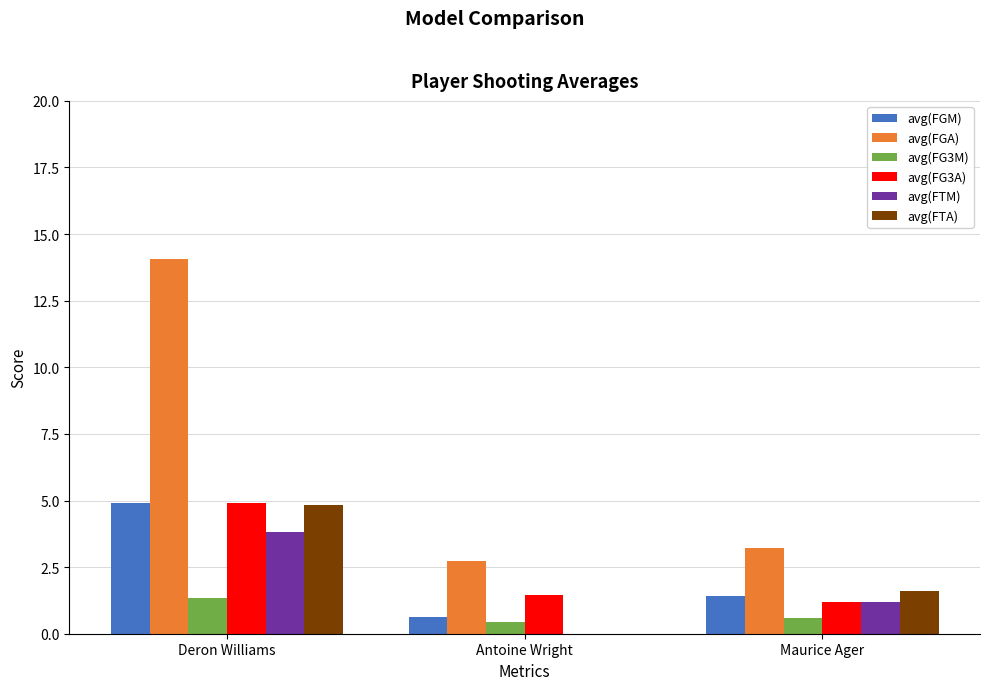

How many avg(FG3M) values are between 0 and 1?

2